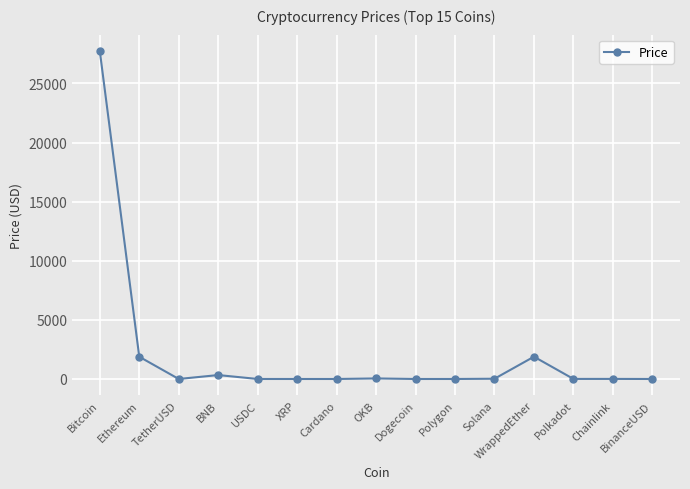

What is the label of the 4th point from the right?

WrappedEther